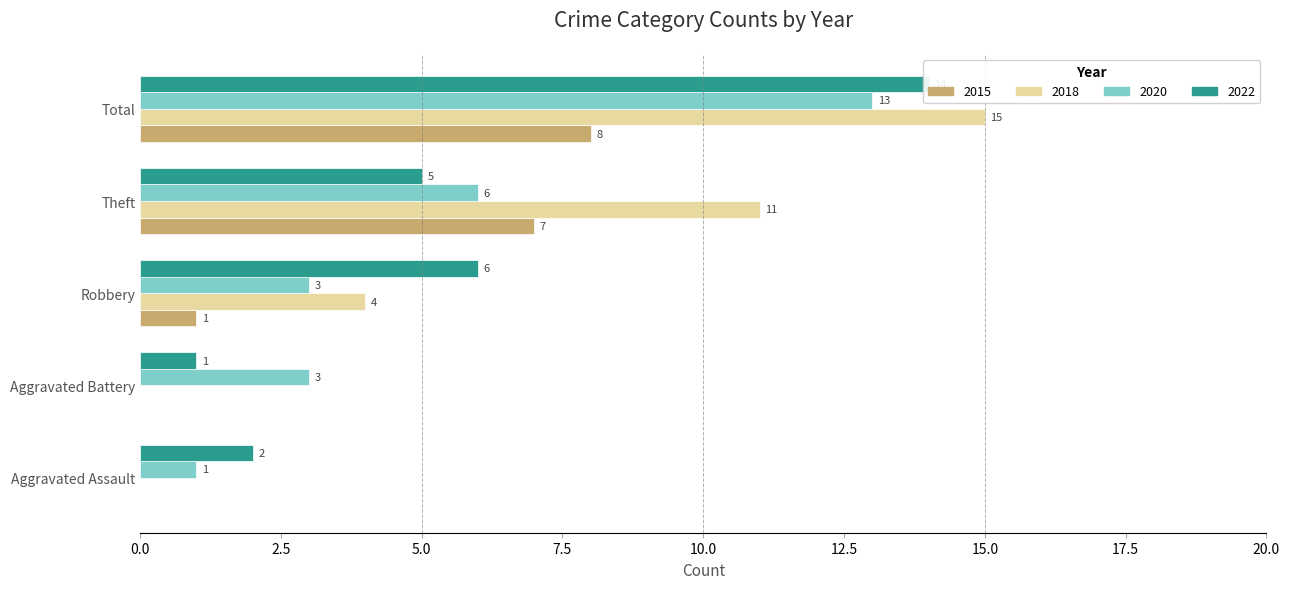

What is the highest value of the 2022 series?

14